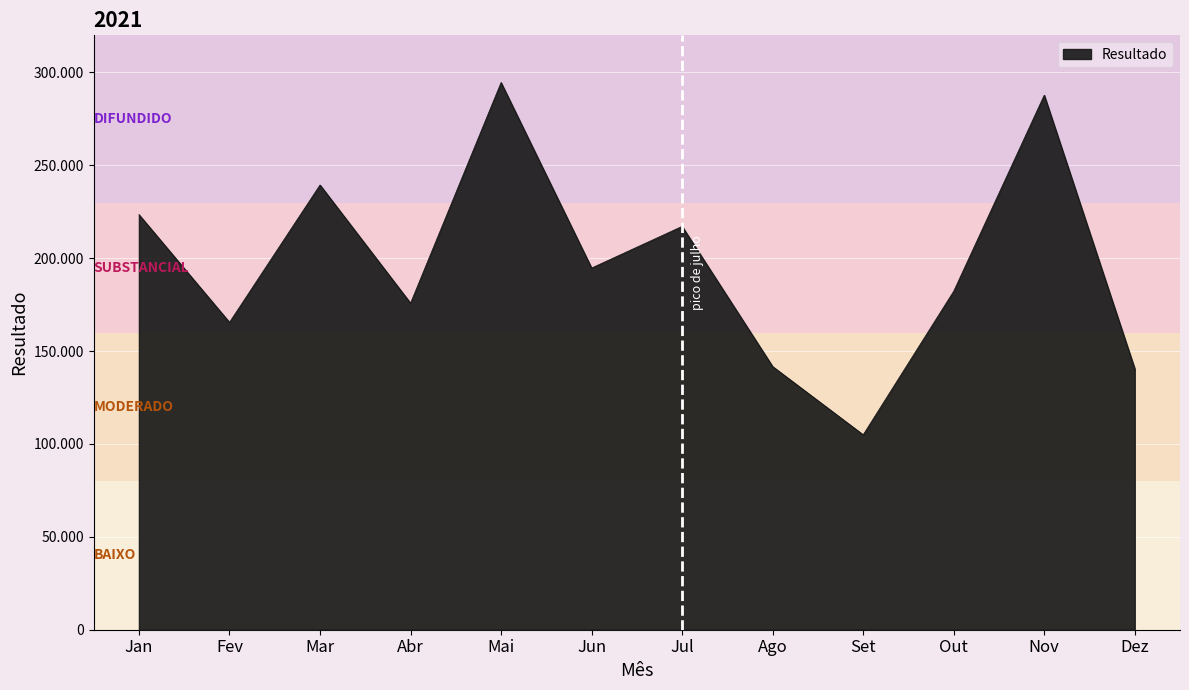

Rank the categories by value from highest to lowest.

Mai, Nov, Mar, Jan, Jul, Jun, Out, Abr, Fev, Ago, Dez, Set